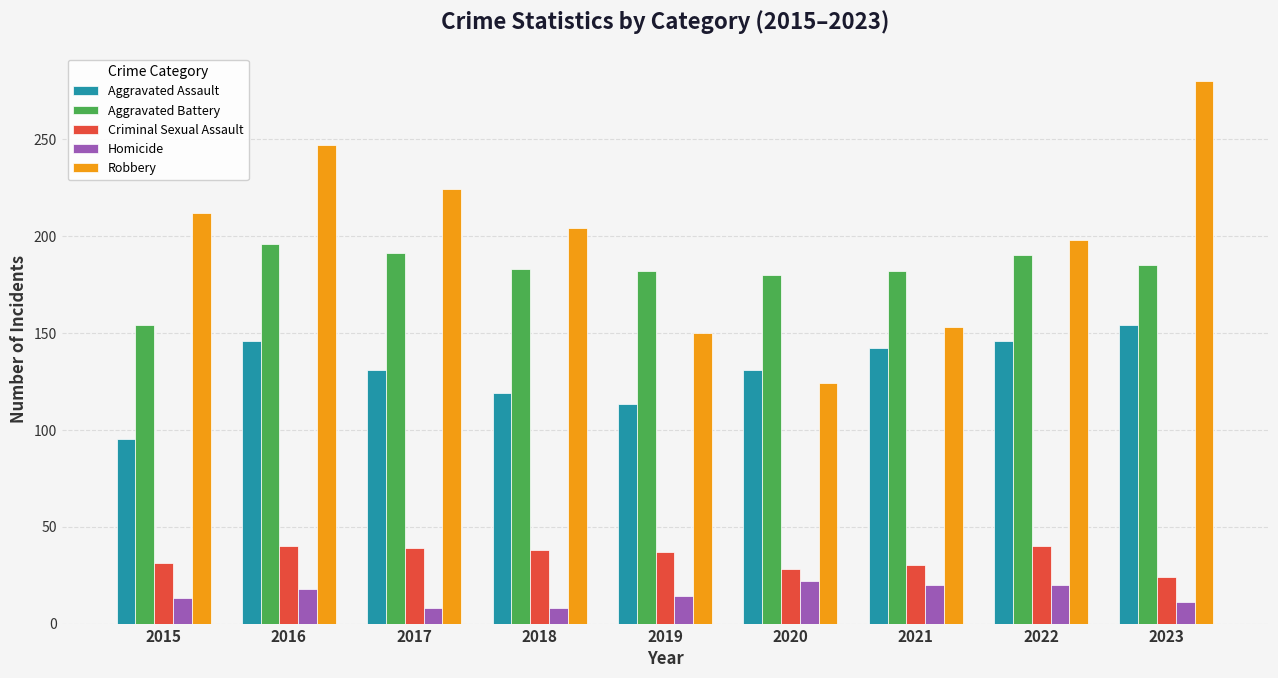

Are the bars horizontal?

No